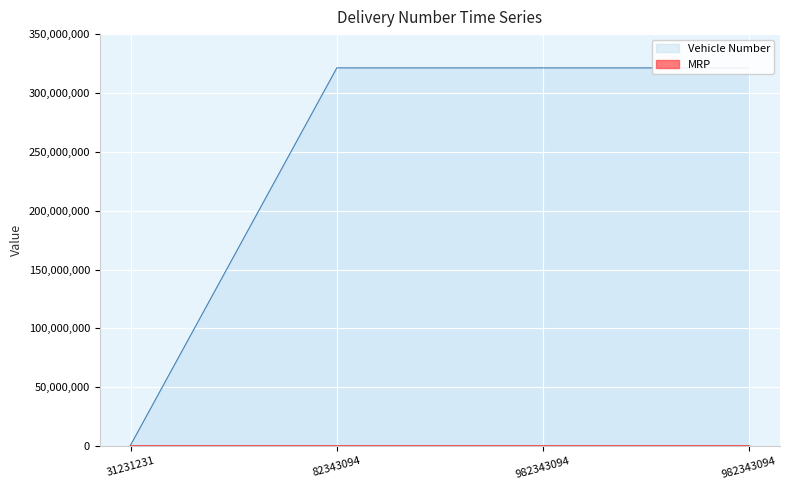

How many distinct data groups are displayed?

2